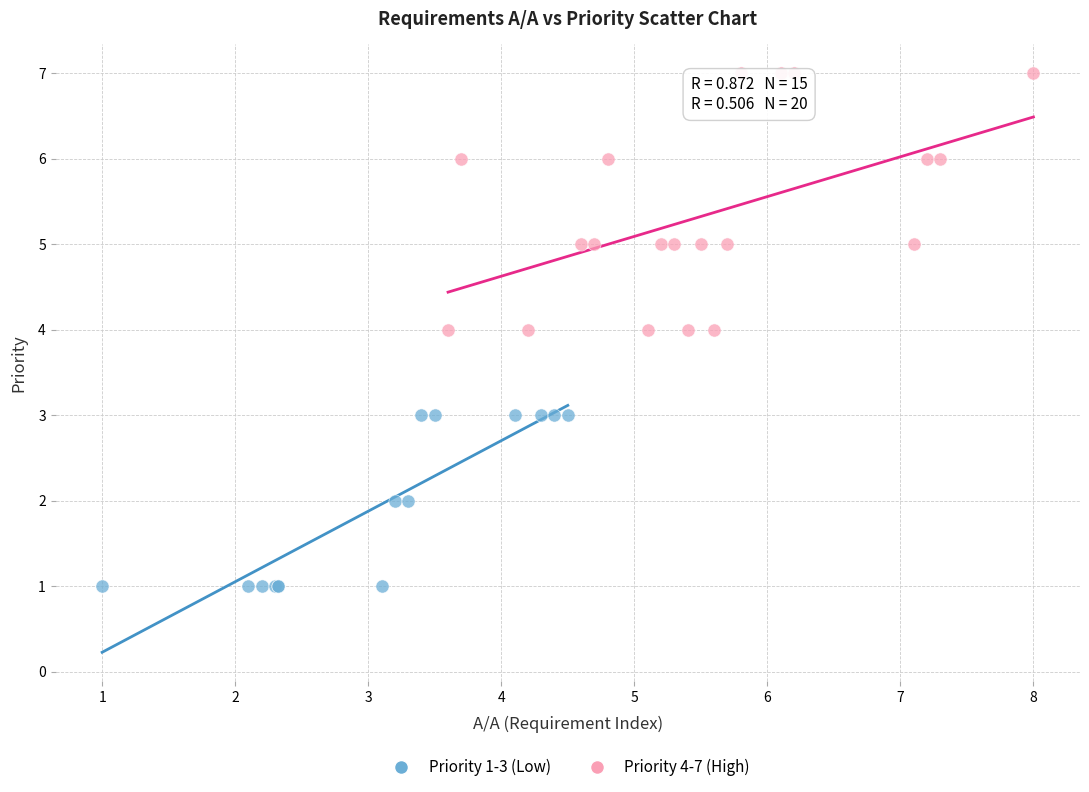

Which series reaches the minimum Y coordinate?

Priority 1-3 (Low)